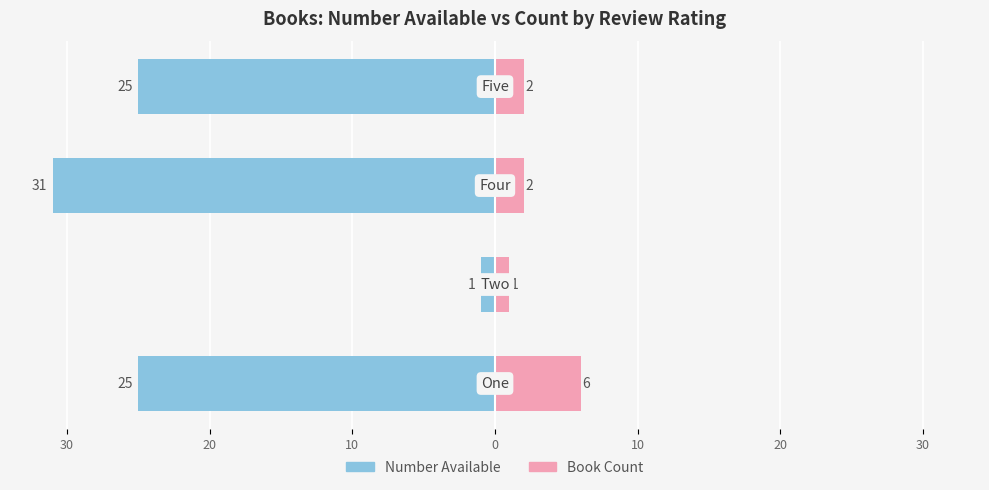

Count the Book Count values in the range 2 to 6.

3